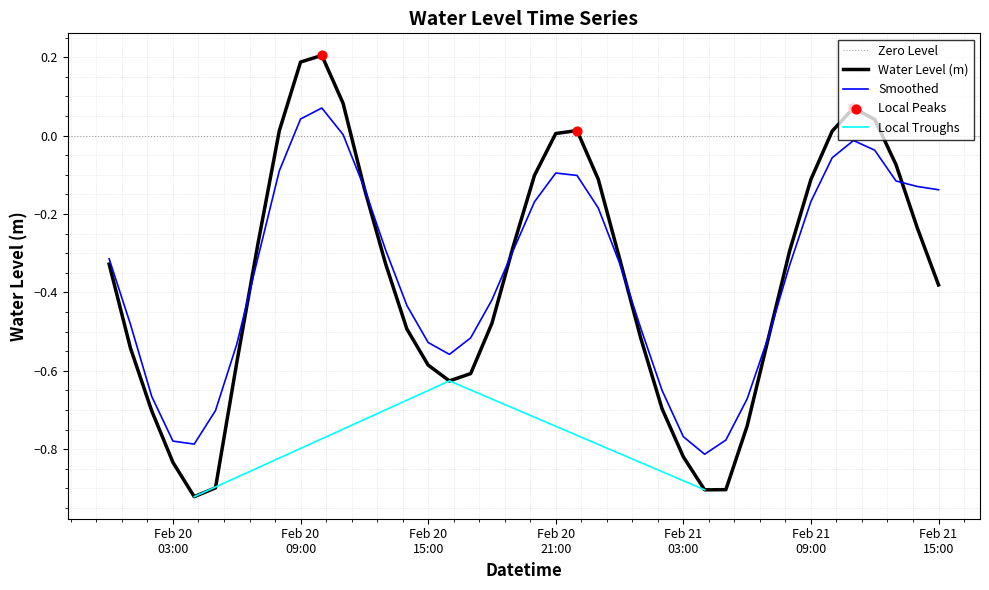

What is the change in value from 2025-02-20 16:00:00 to 2025-02-20 22:00:00?

+0.6